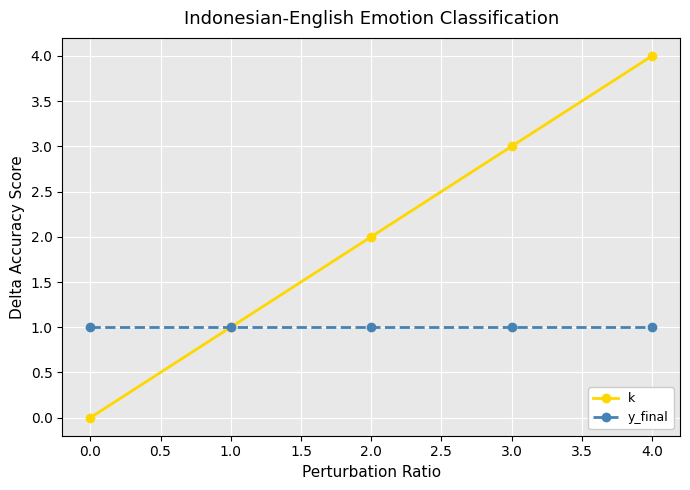

List the series in order of their overall mean, highest first.

k, y_final